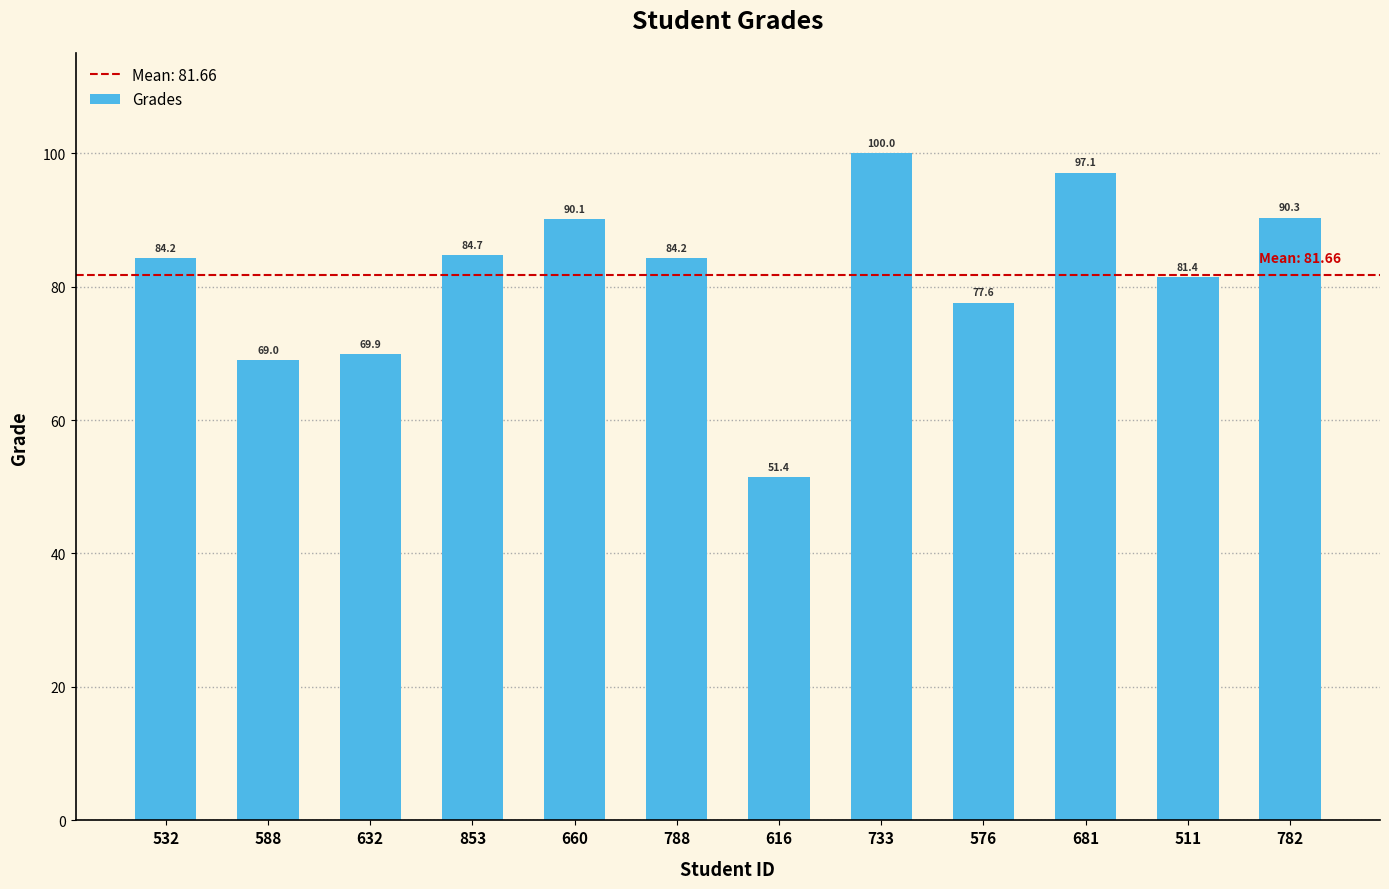

How many data points does each series have?

12